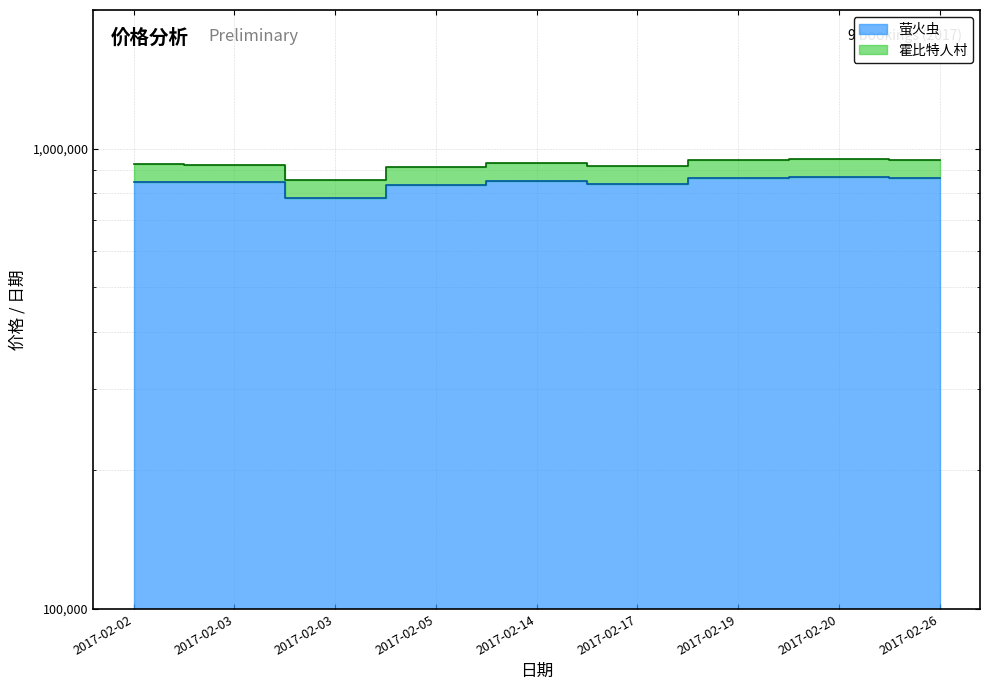

At which label is 萤火虫 closest to 823166?

2017-02-05